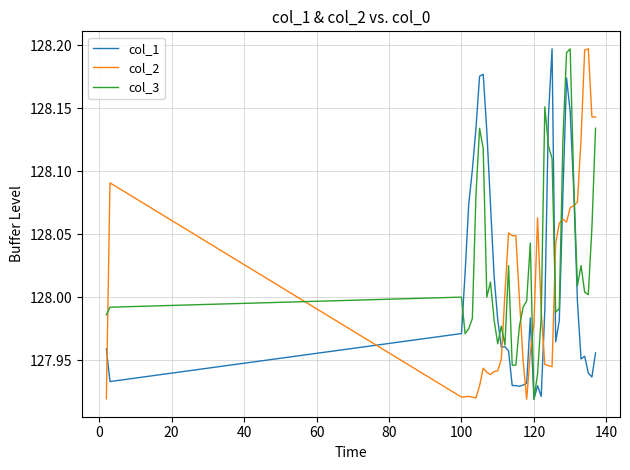

Which series ends up on top after the final intersection of col_1 and col_2?

col_2